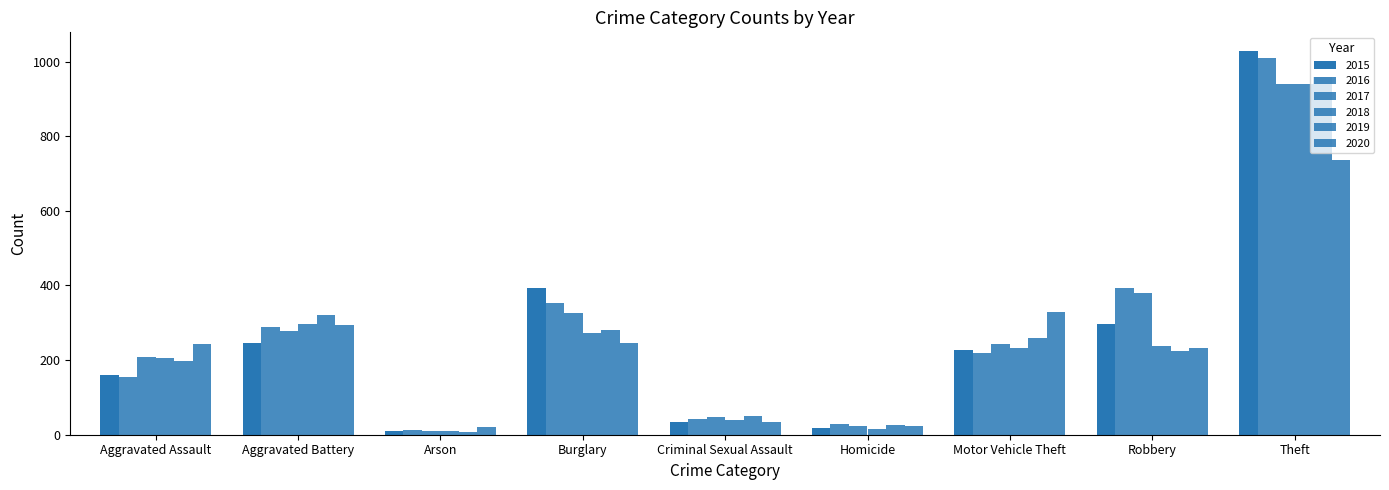

What is the difference between the maximum and second lowest values in the 2017 series?

917